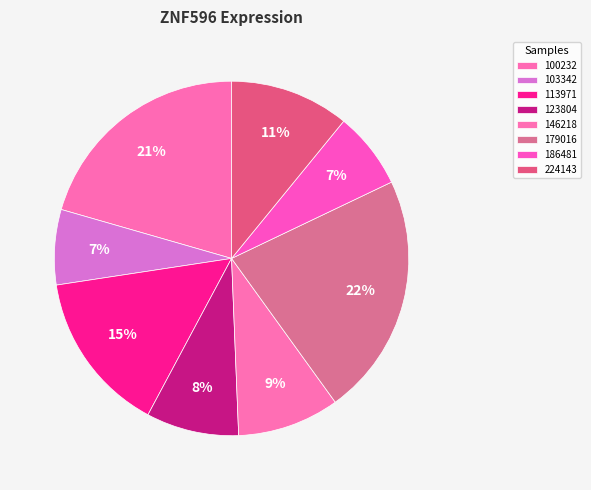

What is the smallest slice in the pie chart?

103342